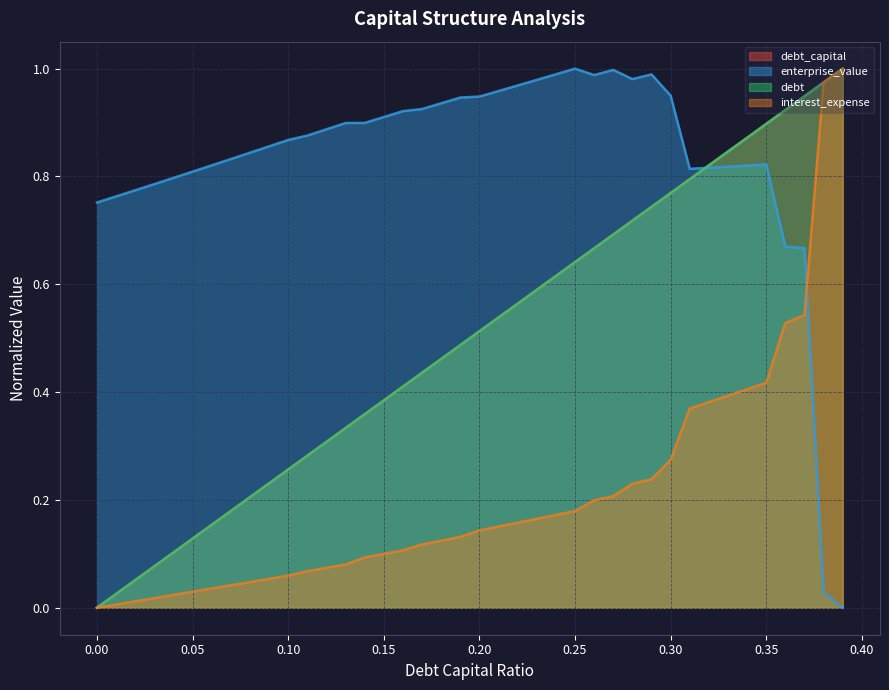

At how many categories does at least one series exceed 0?

40